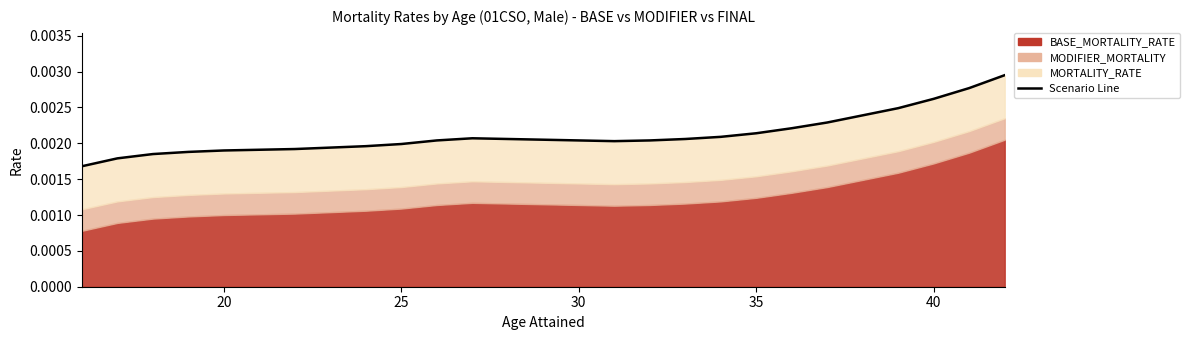

The chart shows a value of 0.0 at 45. True or false?

False